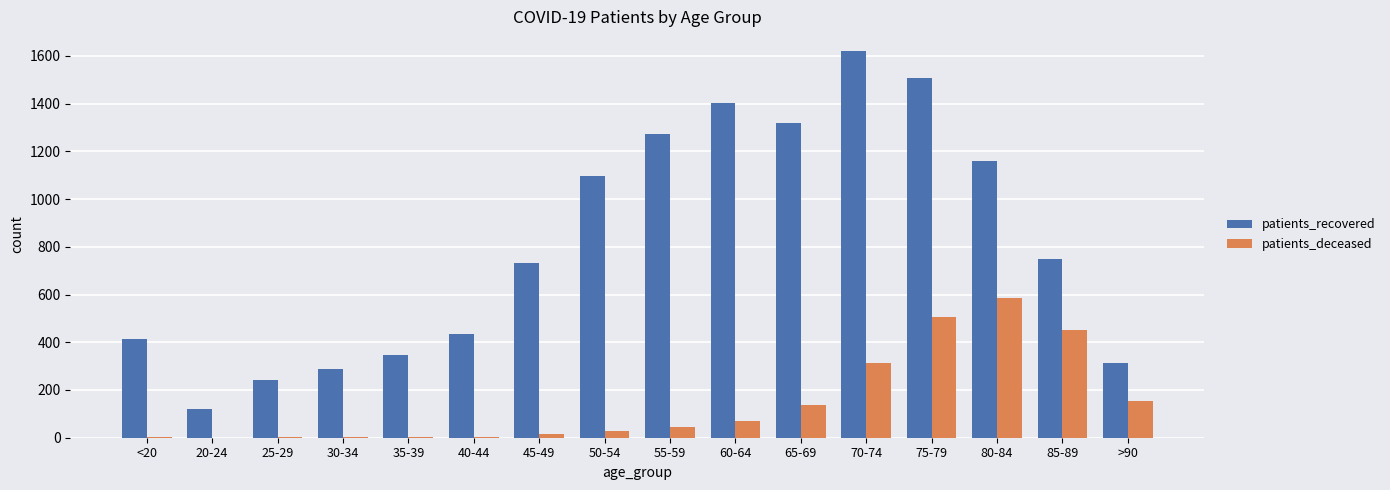

Which label corresponds to the largest value in the chart?

70-74